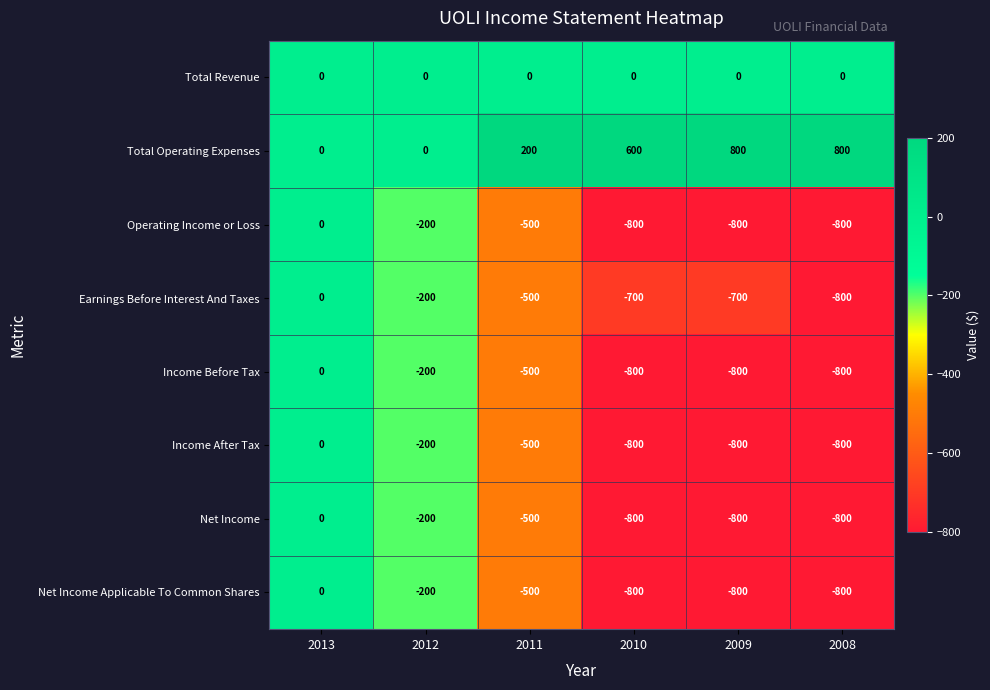

What is the difference between the maximum and minimum values in the Operating Income or Loss series?

800